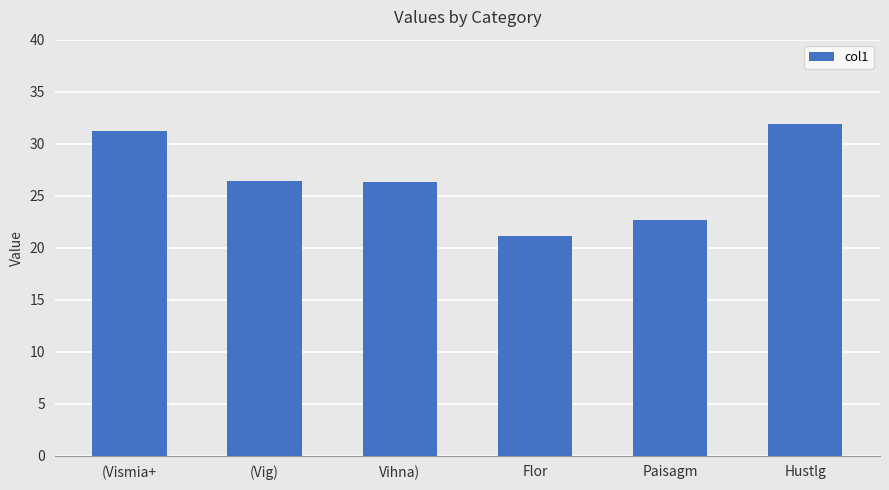

What is the sum of the values at (Vig) and Hustlg?

58.4